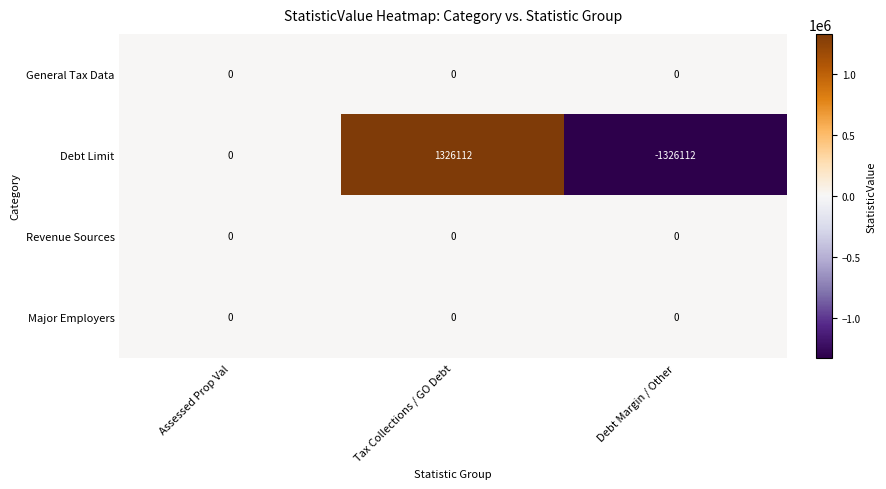

Which series changed the most between Assessed Prop Val and Debt Margin / Other?

Debt Limit